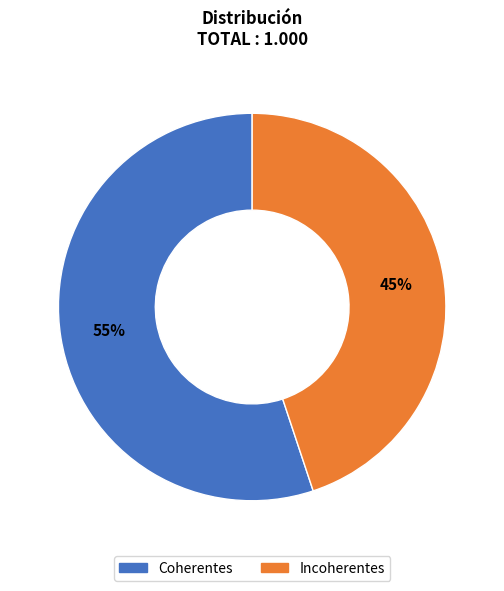

Count the number of slices in the pie.

2